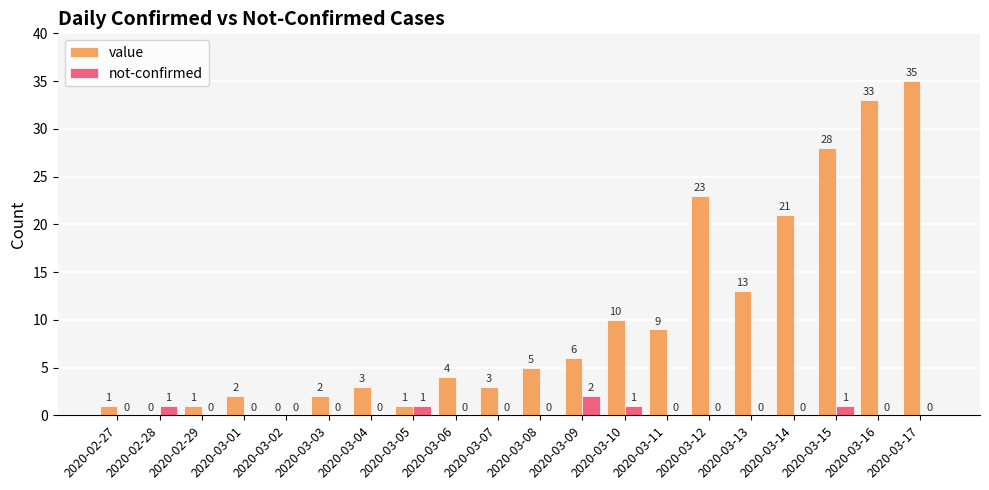

At which category is the sum across all series the highest?

2020-03-17